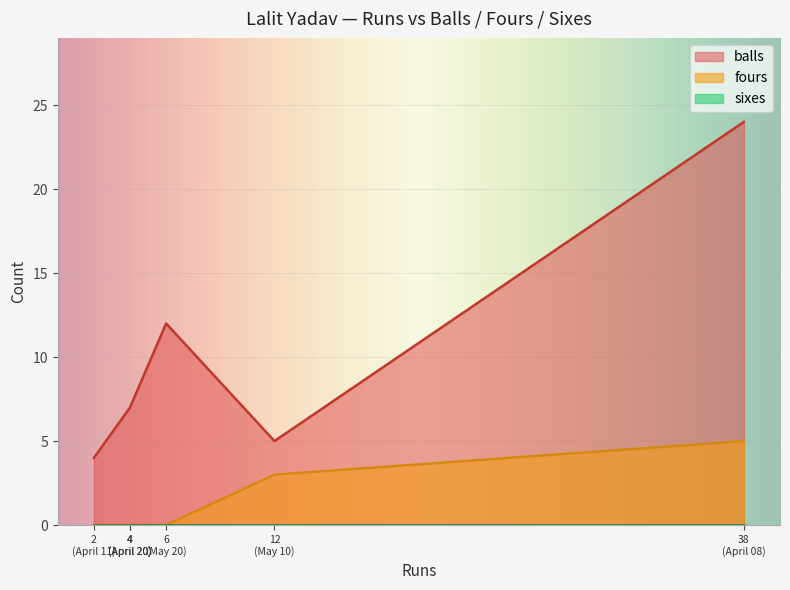

Between May 10 and April 20, which is larger?

April 20